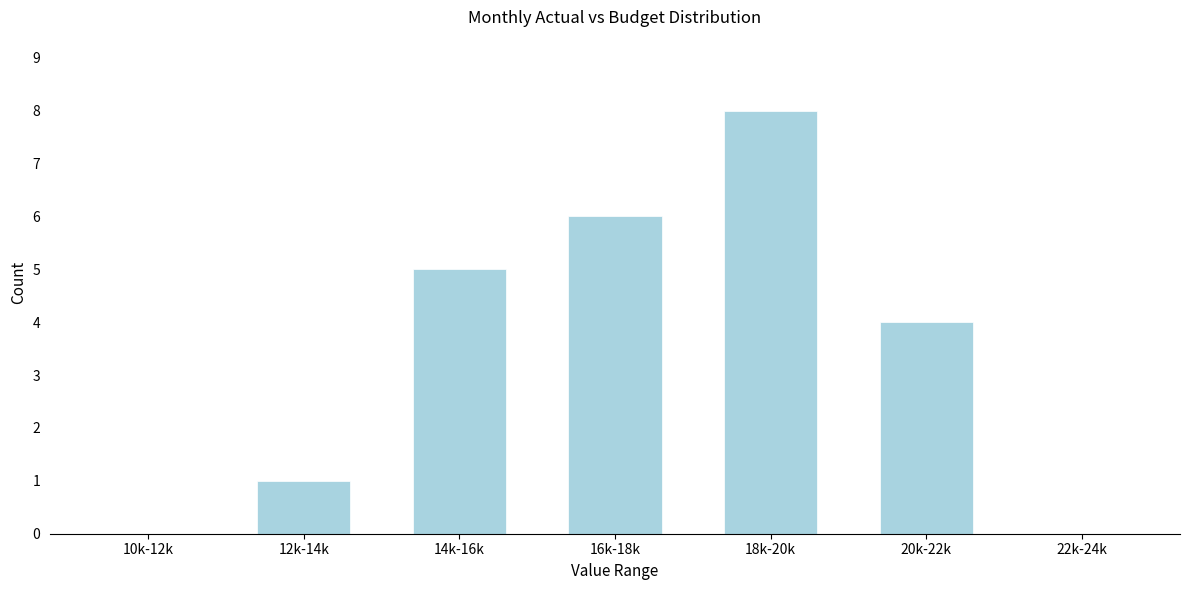

Reading left to right, what are all the values shown in this chart?

10k-12k=0	12k-14k=1	14k-16k=5	16k-18k=6	18k-20k=8	20k-22k=4	22k-24k=0